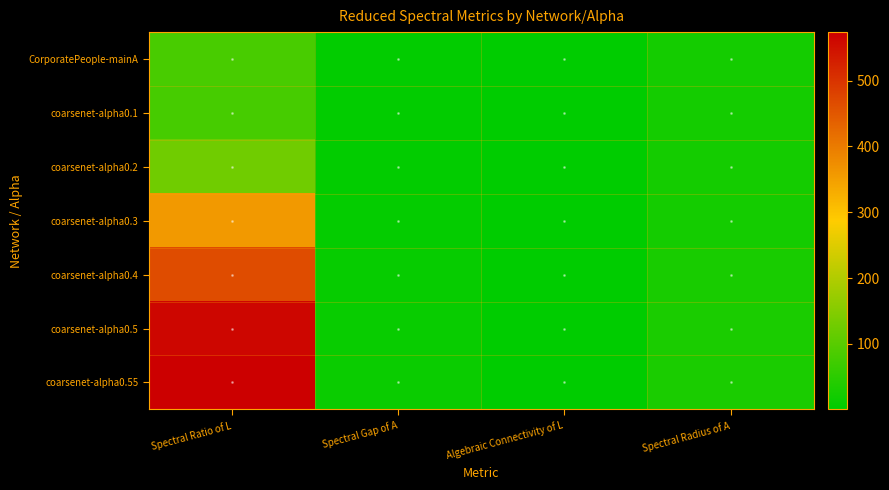

Which has a higher value, Algebraic Connectivity of L or Spectral Gap of A?

Spectral Gap of A